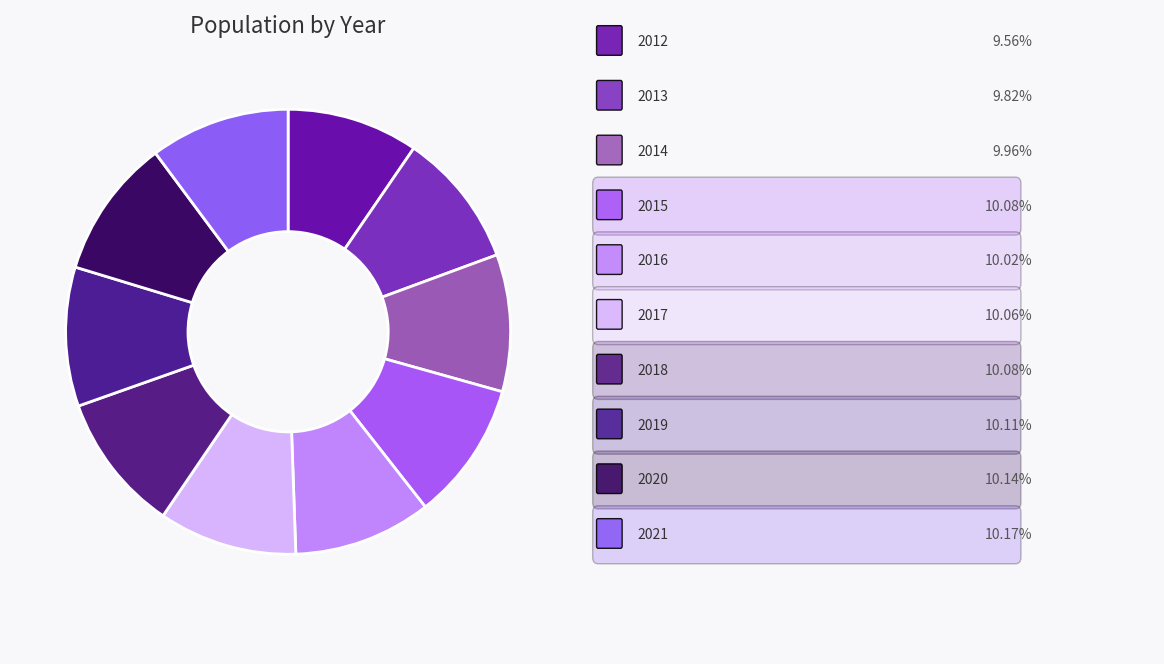

How many slices are in this pie chart?

10